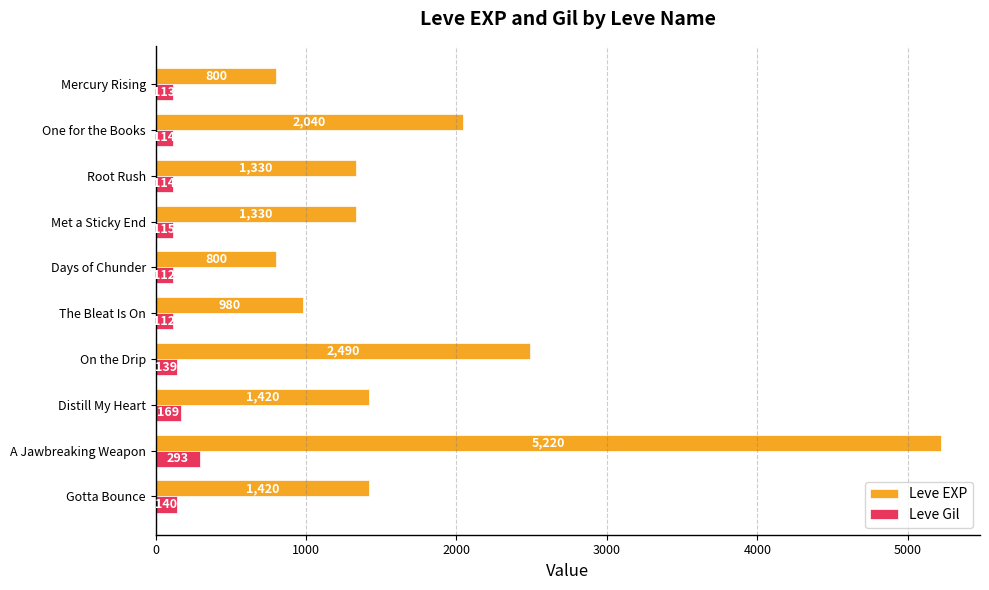

Rank the series by their maximum value, from highest to lowest.

Leve EXP, Leve Gil